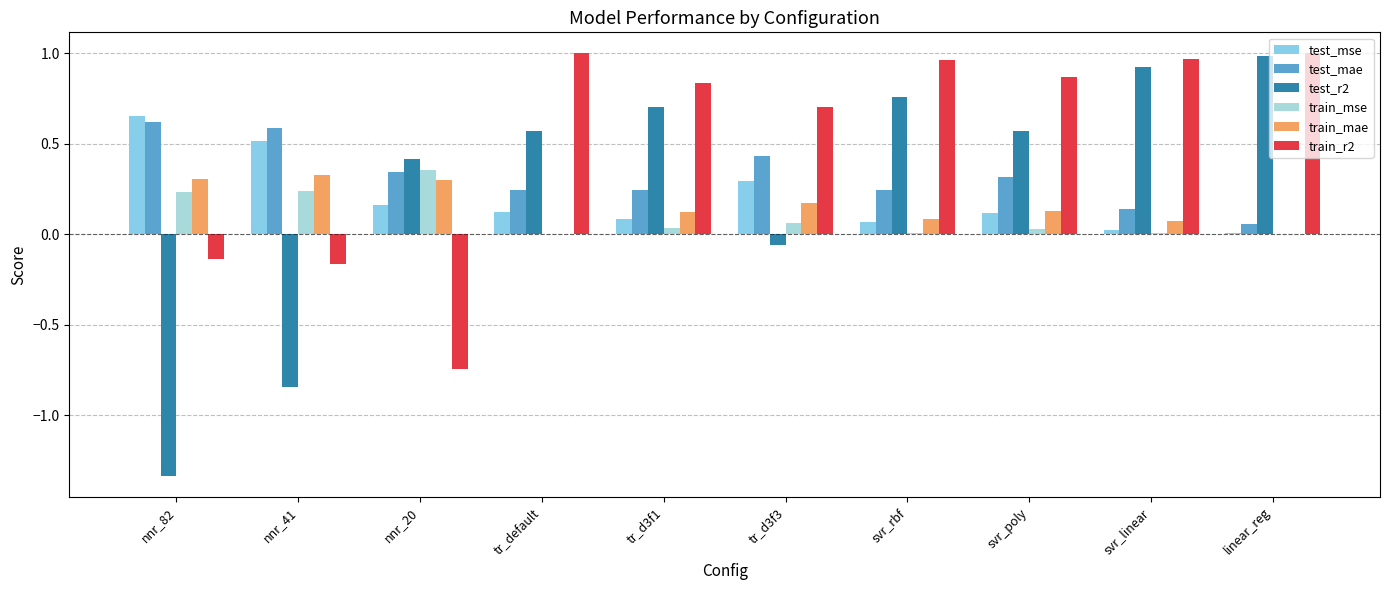

Which series has the largest range (max minus min)?

test_r2